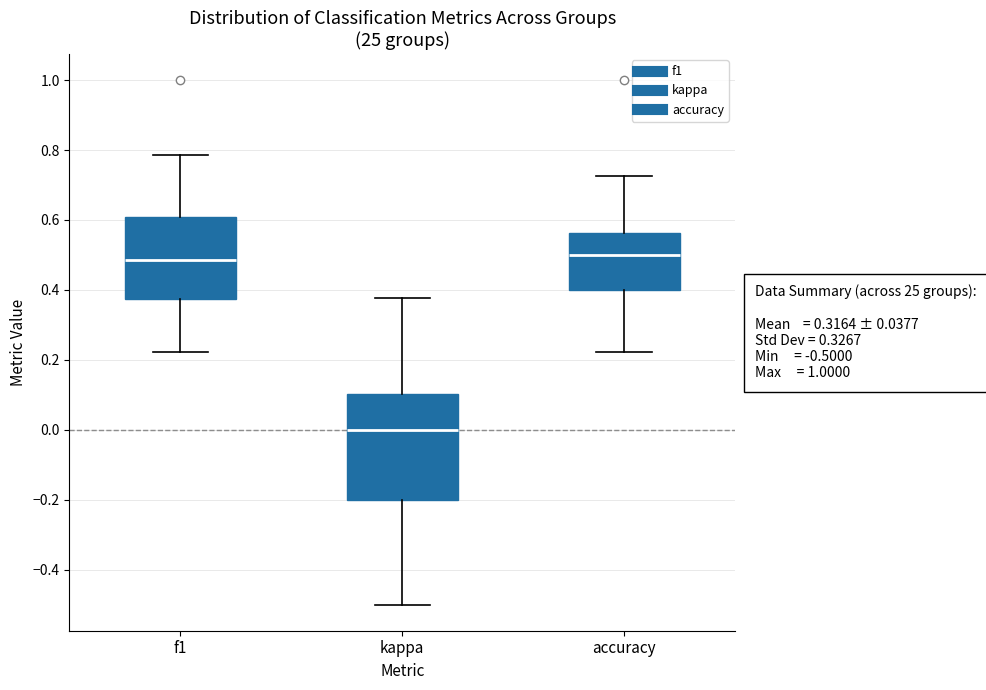

Which box is the tallest, from its lower edge to its upper edge?

kappa